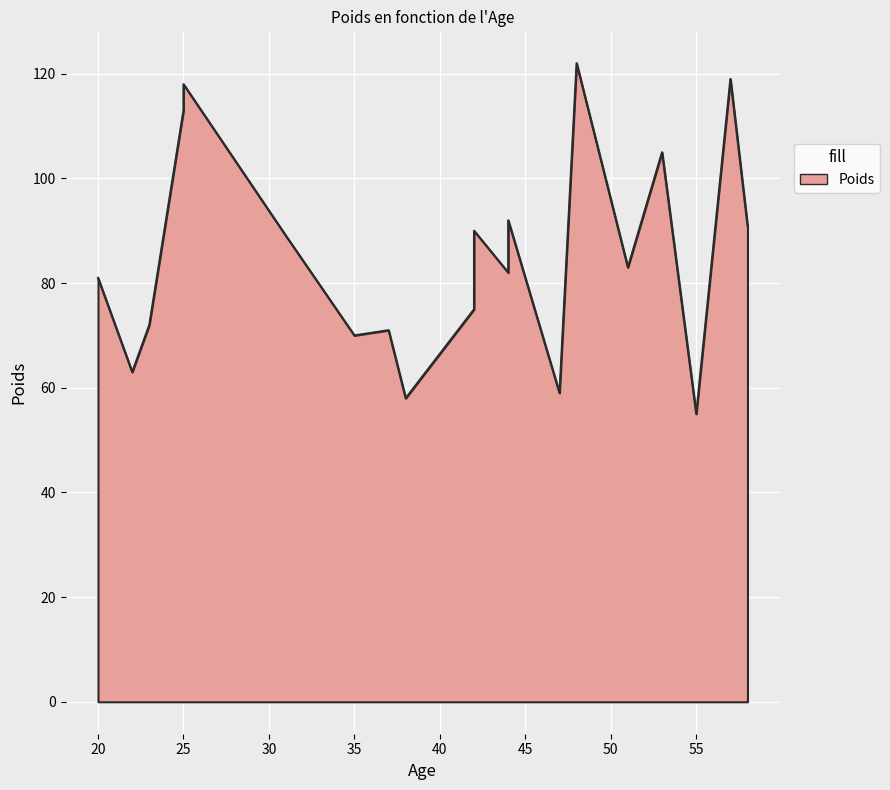

What is the change in value from 47 to 31?

+30